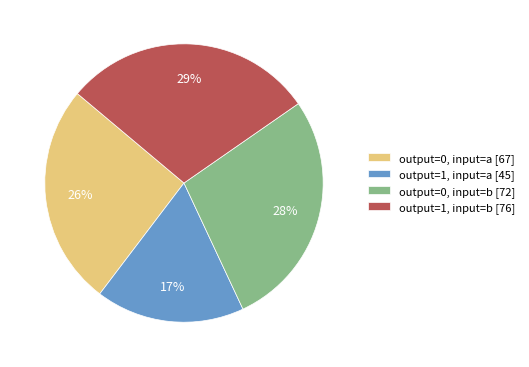

To the nearest percent, what portion does output=1, input=a represent?

17%